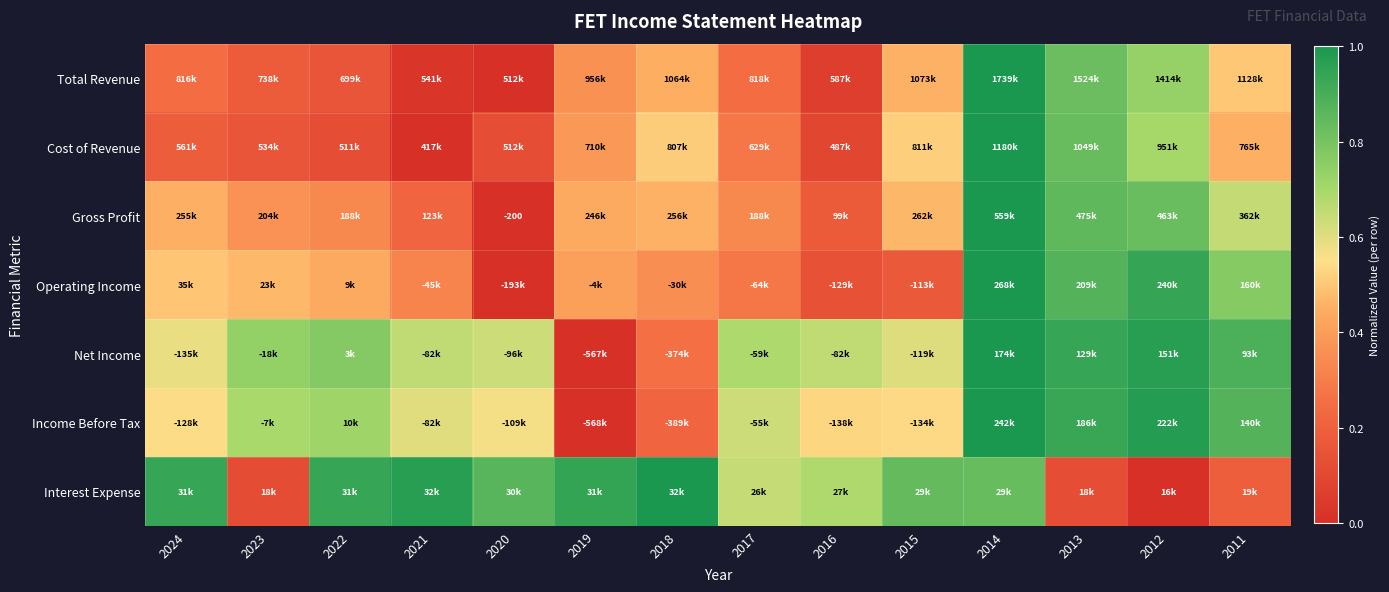

Where is Total Revenue nearest to the value 0?

2020